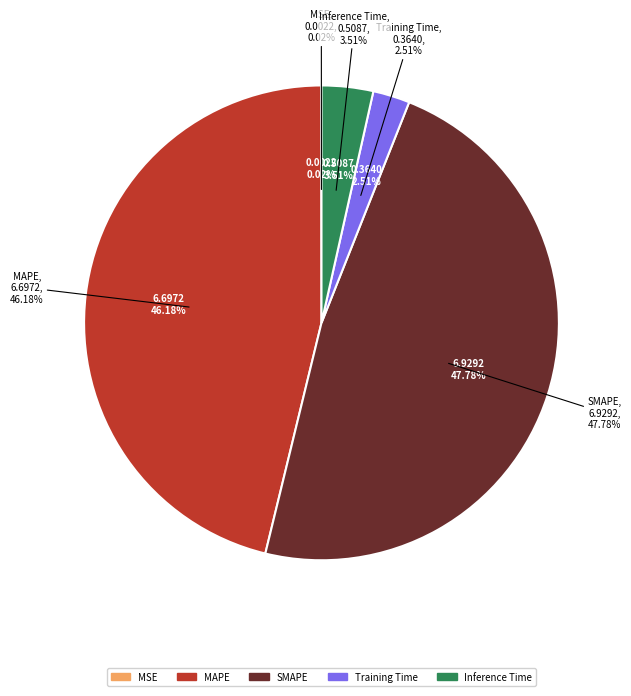

How many slices are in this pie chart?

5